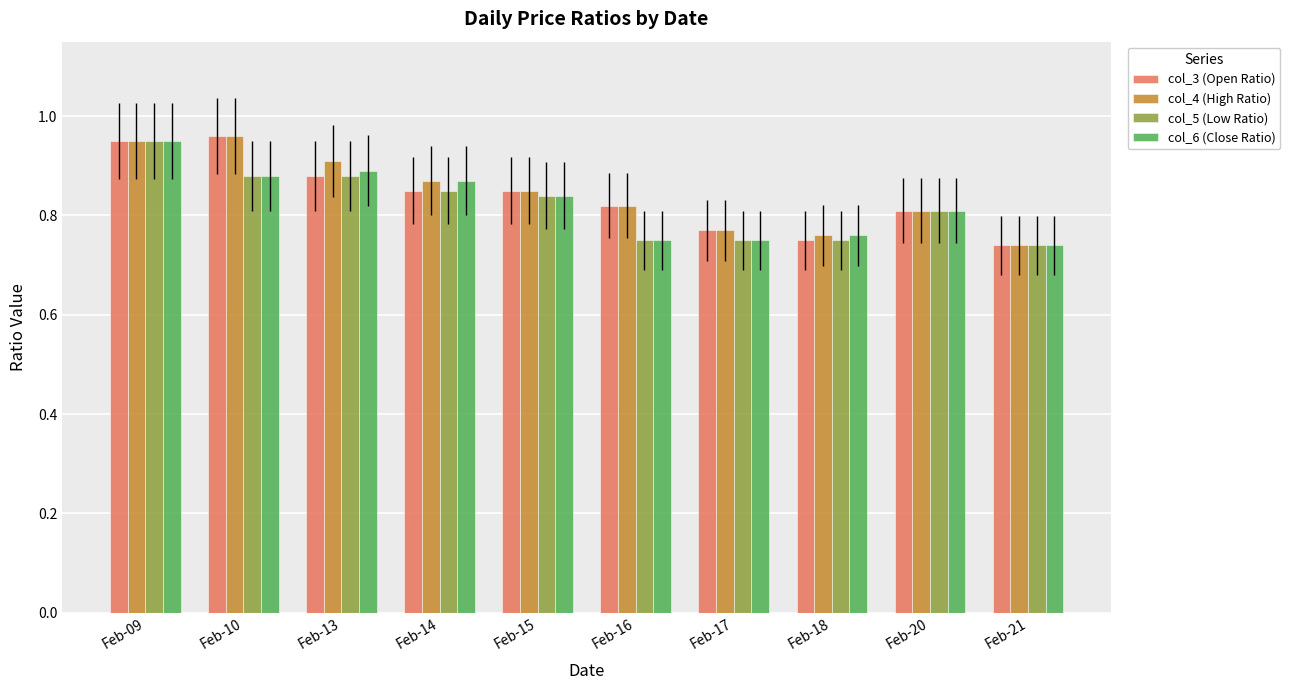

What is the sum of the col_3 (Open Ratio) values at Feb-21 and Feb-17?

1.5